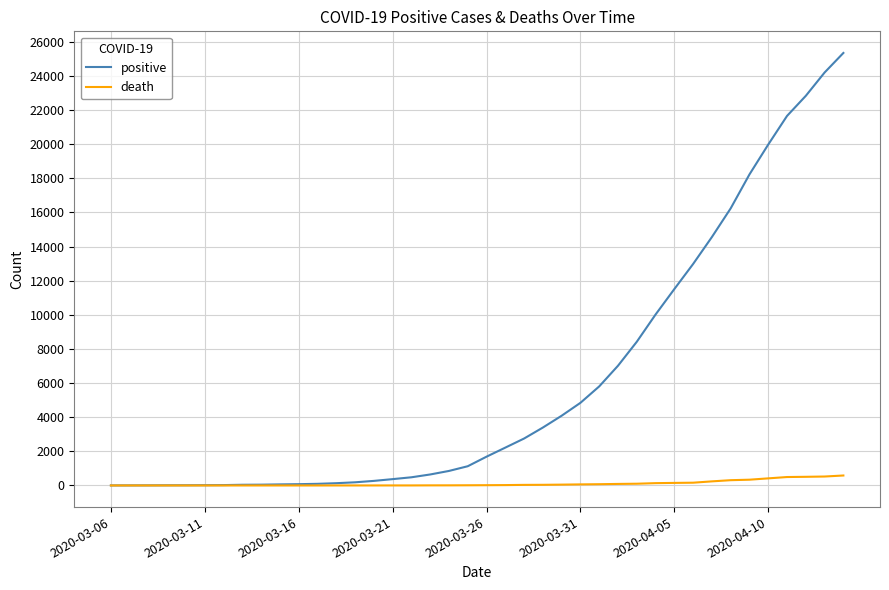

Which series has the largest total across all categories?

positive